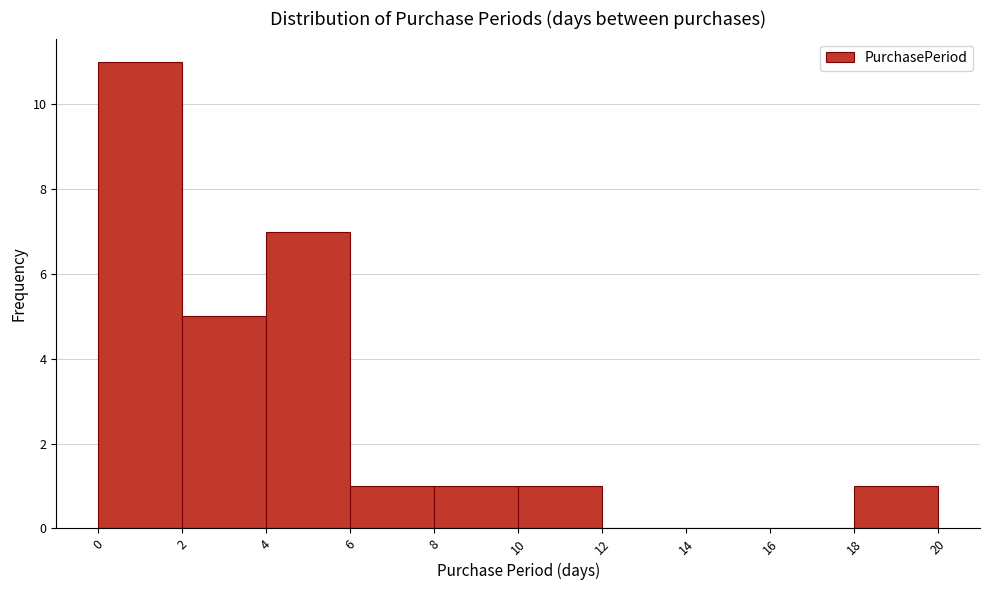

Which range on the x-axis has the tallest bar?

0 to 2